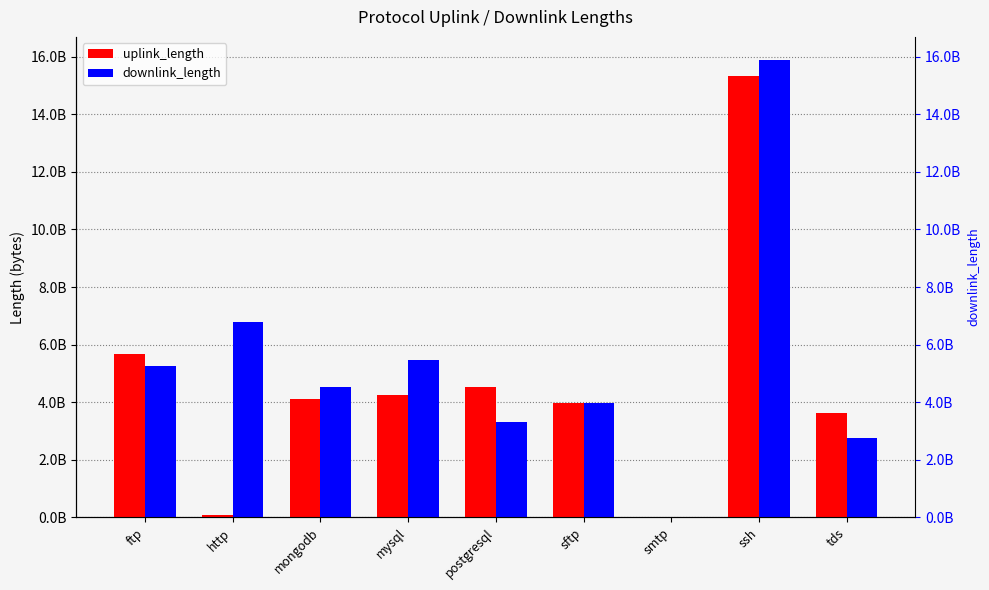

True or false: downlink_length has a value of 6326259718 at mongodb.

False